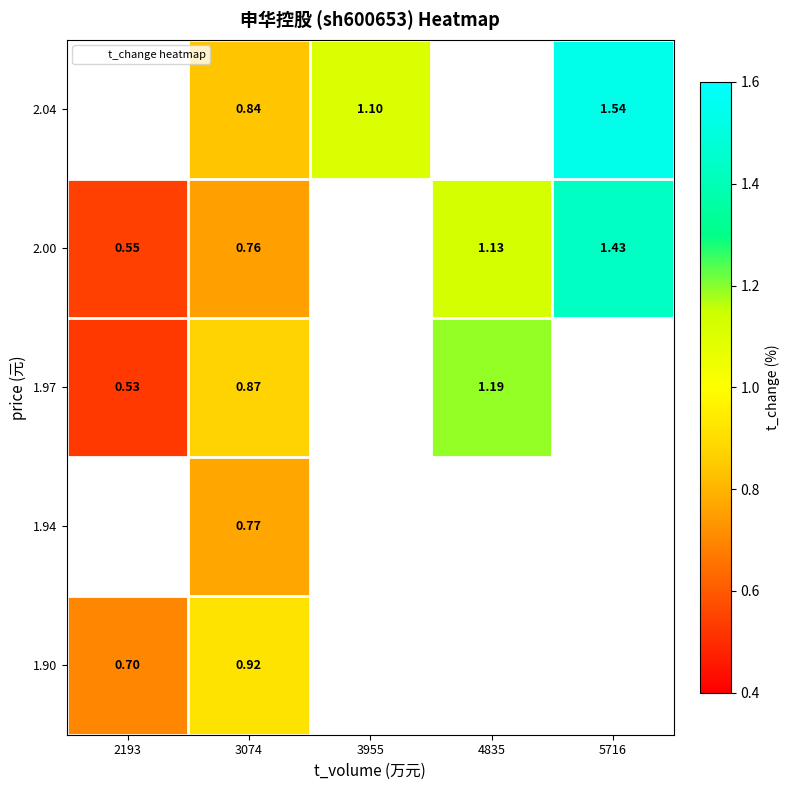

Is the value of 2.04 at 4835 greater than the value of 1.94 at 4835?

No